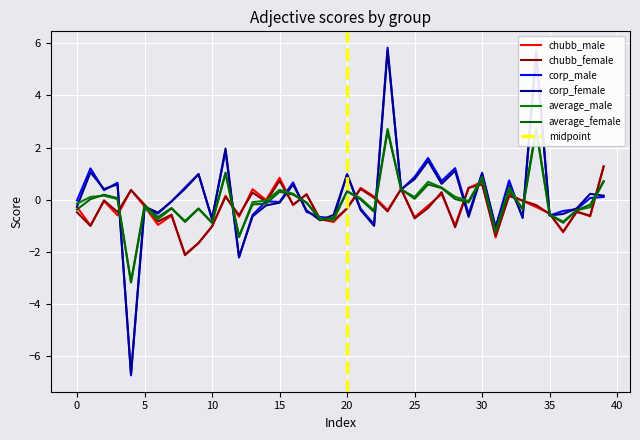

What is the highest value of the chubb_male series?

1.3